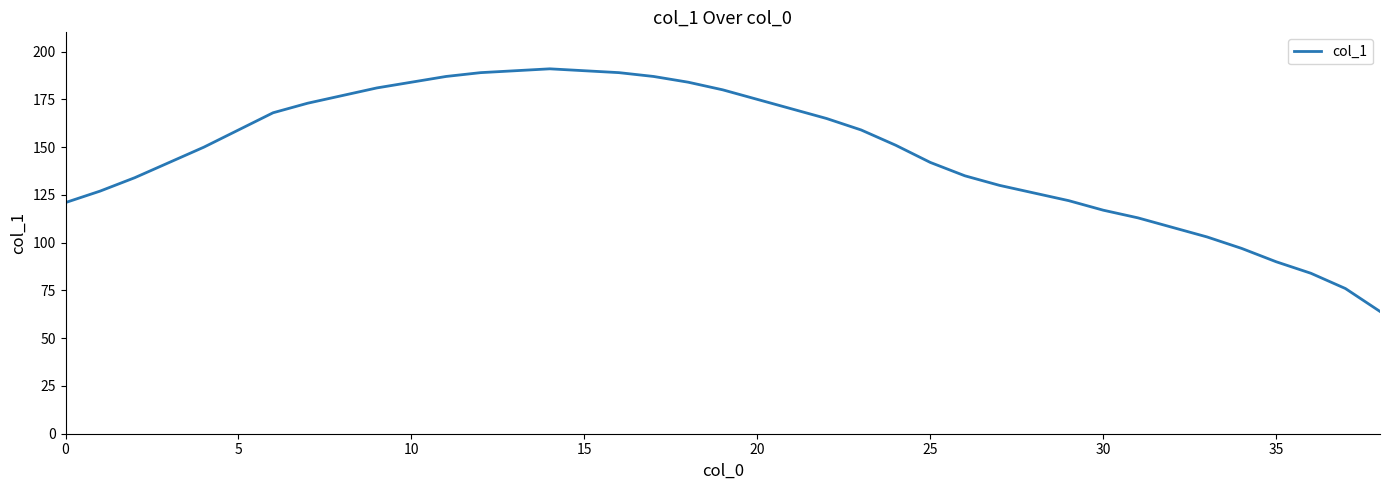

What is the greatest value displayed?

191